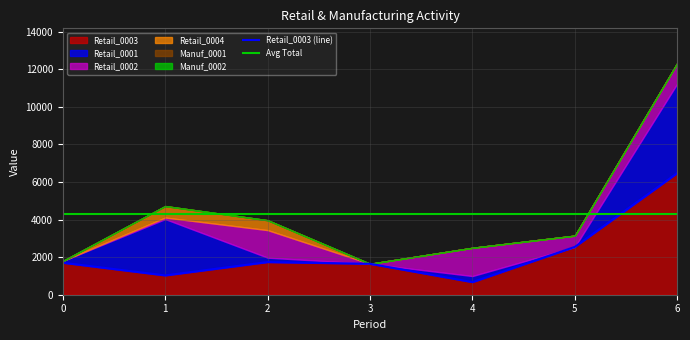

What is the sum of the Retail_0001 values at 6 and 1?

7768.2